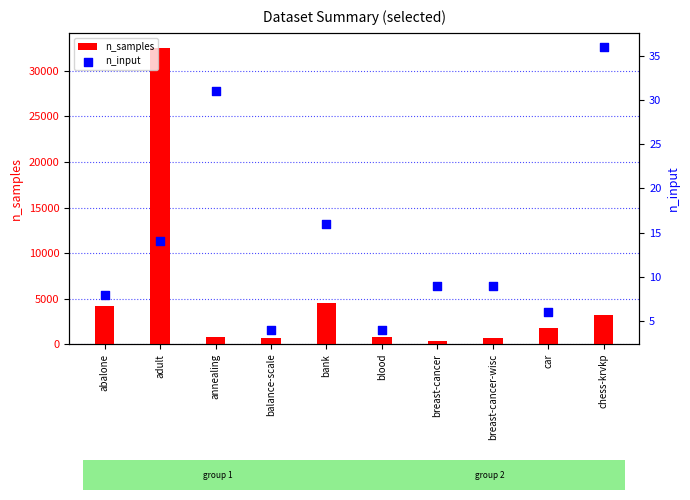

At how many categories does at least one series exceed 23680?

1